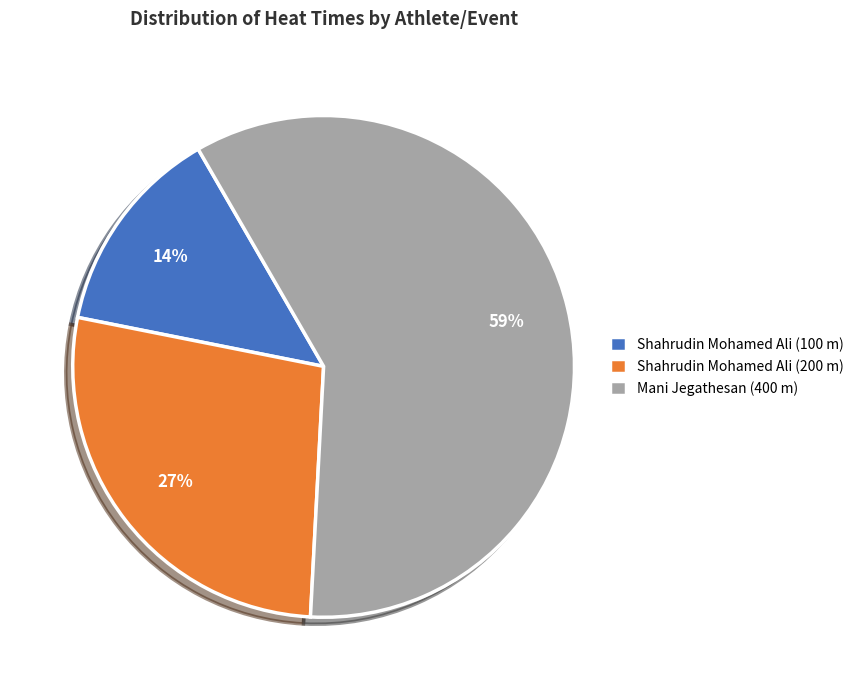

Which category has the smallest portion of the pie?

Shahrudin Mohamed Ali (100 m)